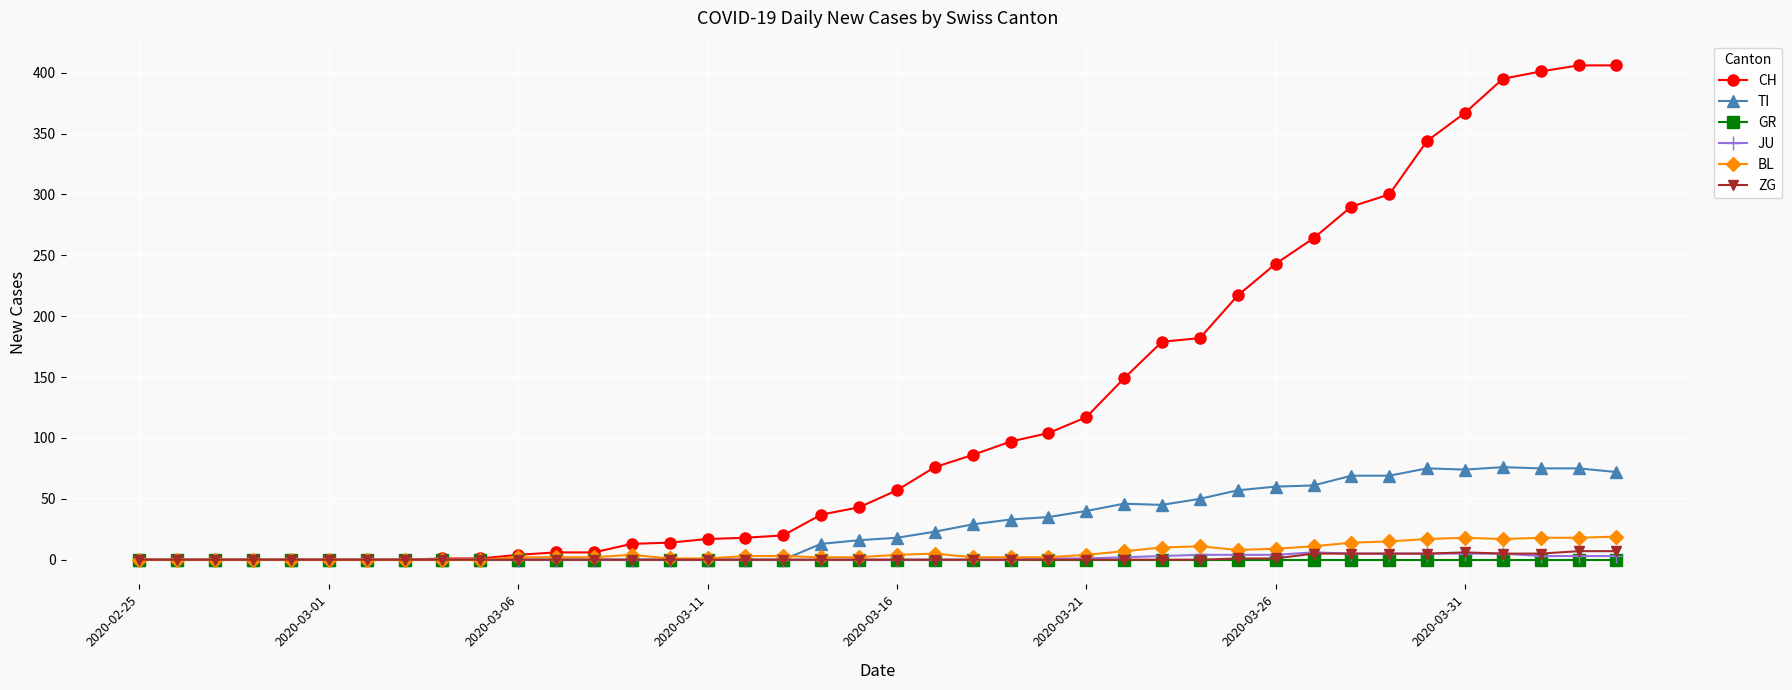

Which series has the widest spread of values?

CH